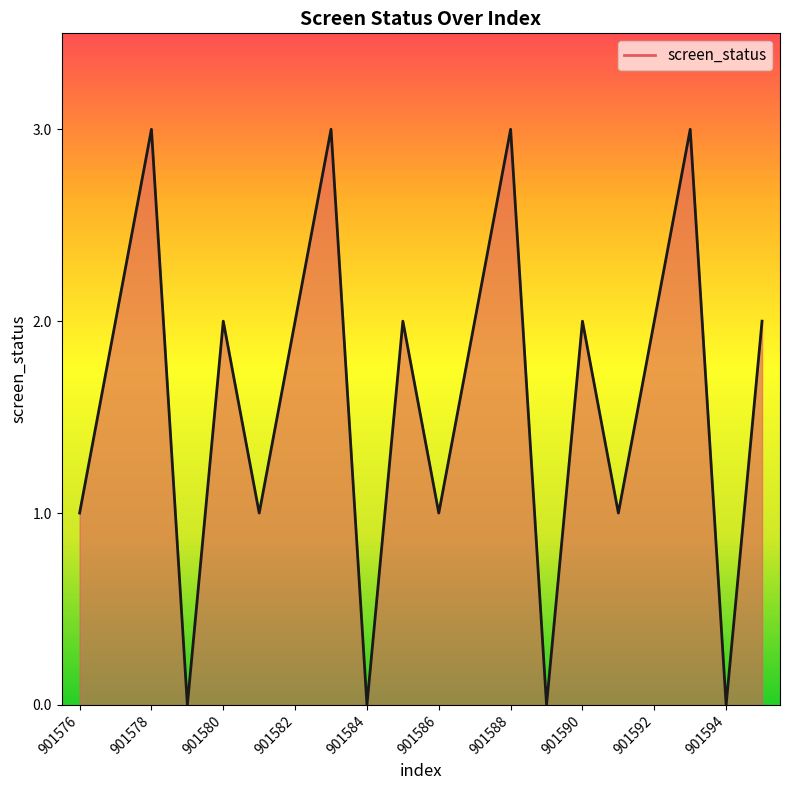

What is the difference between the maximum and minimum values?

3